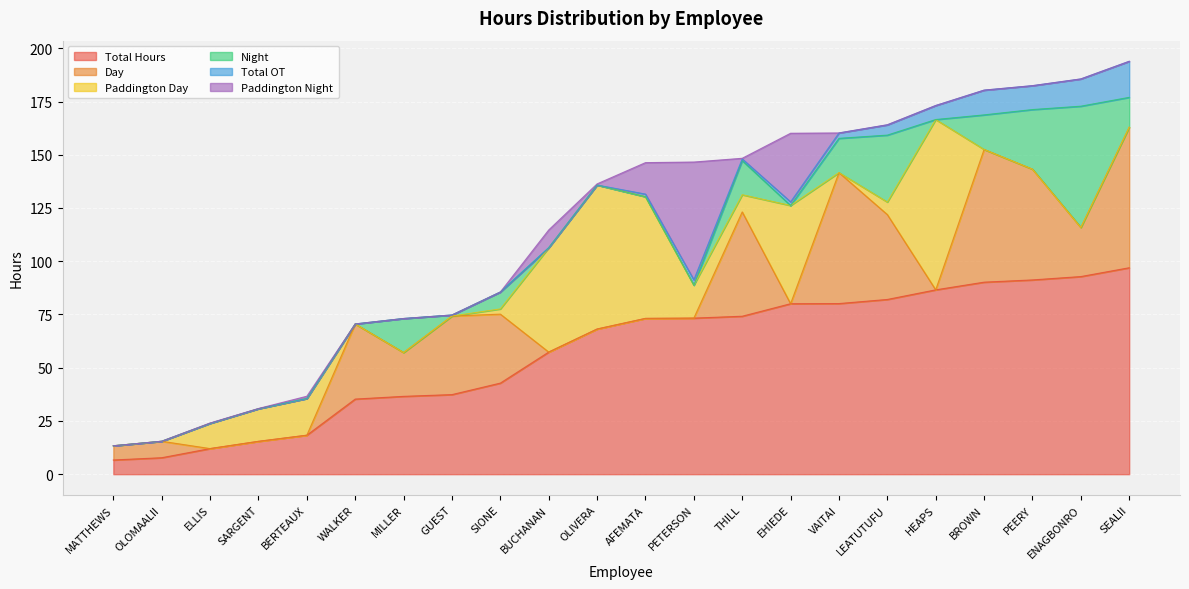

Rank the series by their maximum value, from lowest to highest.

Total OT, Paddington Night, Night, Day, Paddington Day, Total Hours